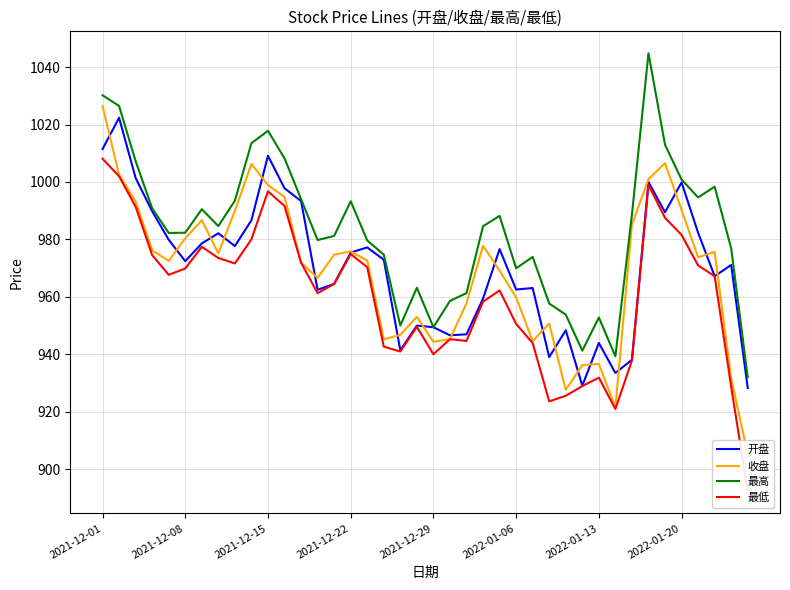

At how many categories does at least one series exceed 1036?

1